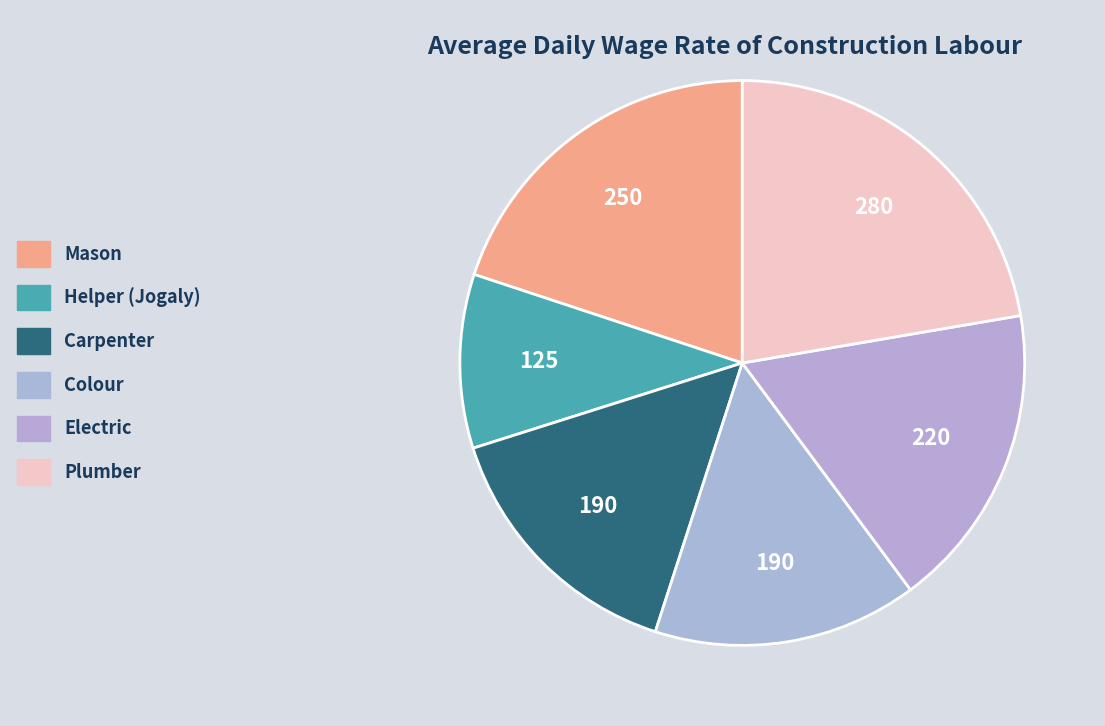

Is it true that Carpenter is 15% of the pie?

True